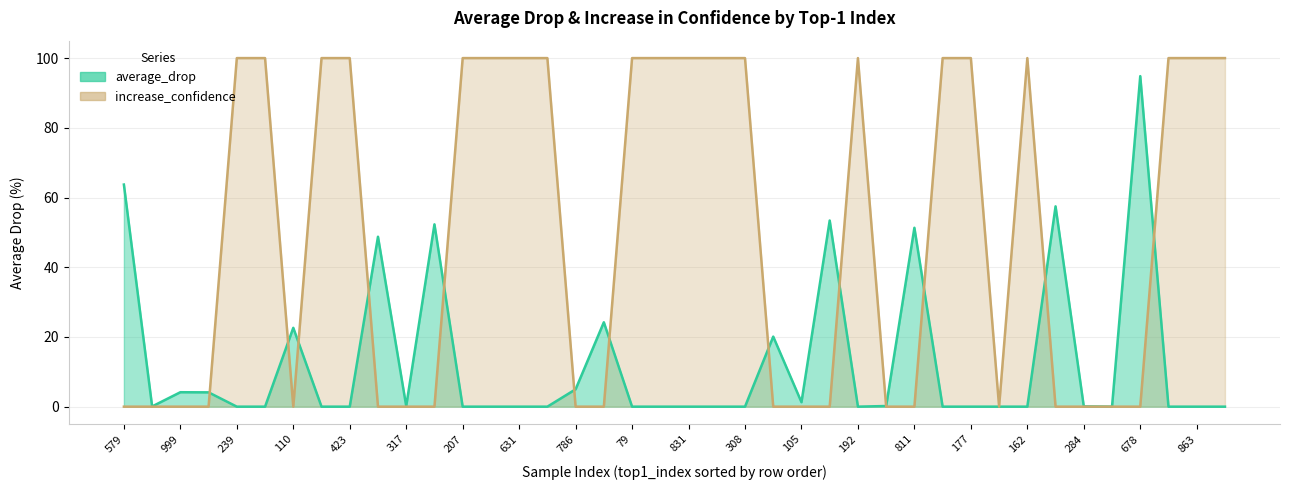

What is the average value of the average_drop series?

12.6